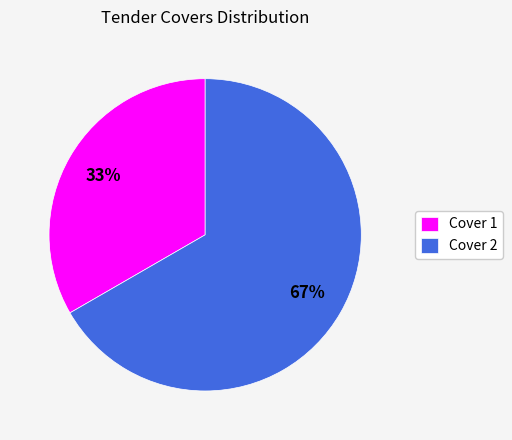

Rank the categories by value from highest to lowest.

Cover 2, Cover 1